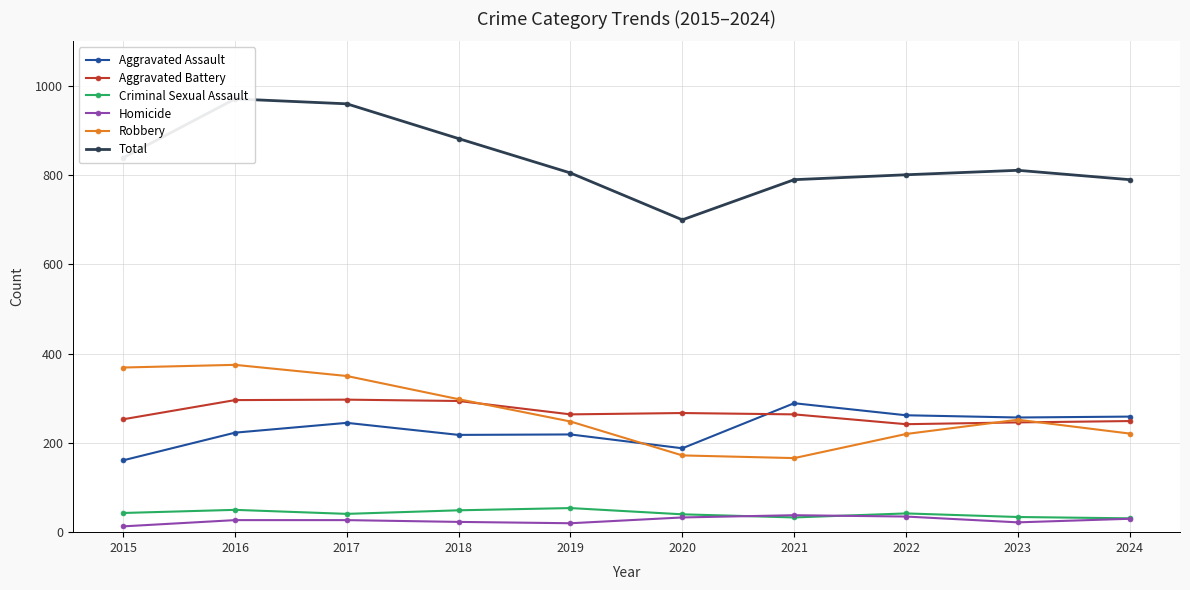

How many lines are shown in the chart?

6